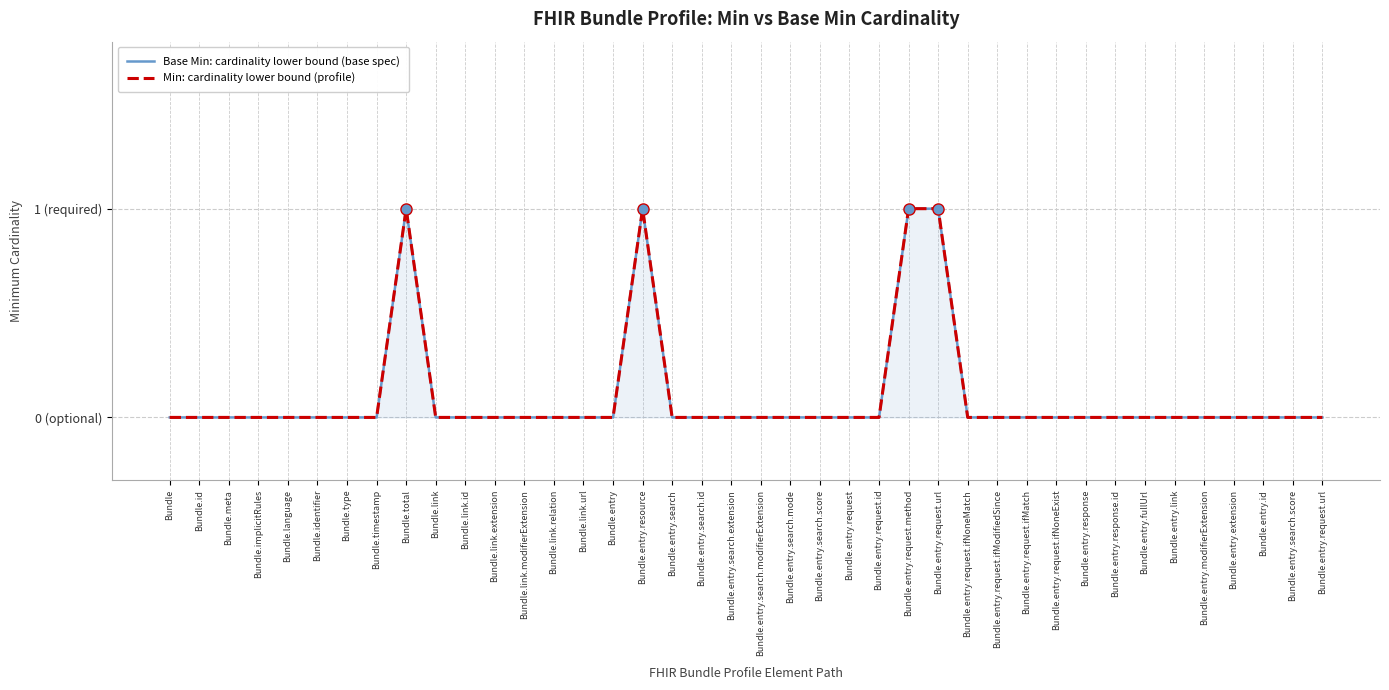

True or false: Min: cardinality lower bound (profile) and Base Min: cardinality lower bound (base spec) intersect in this chart.

False